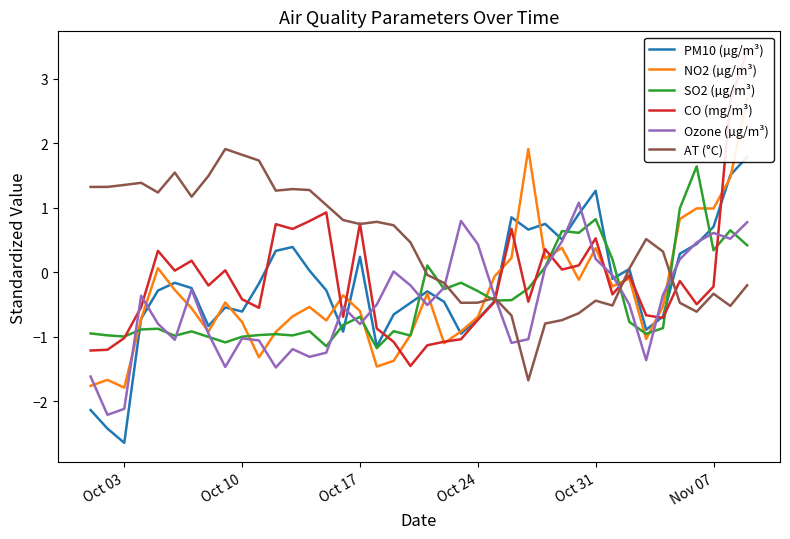

What is the lowest value of the AT (°C) series?

-1.7